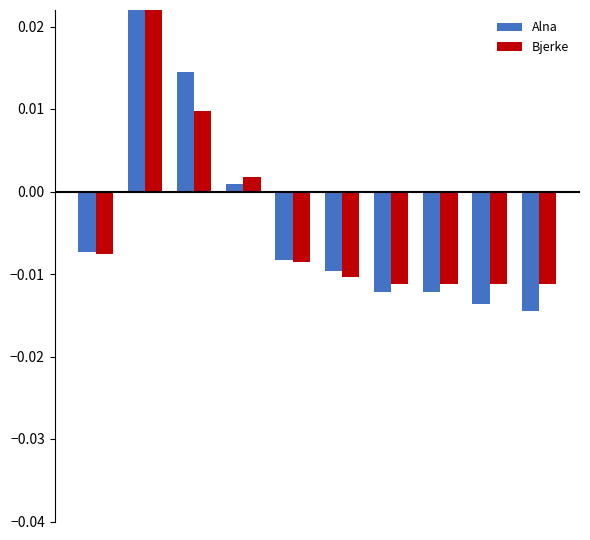

How many bars are there in each group?

2